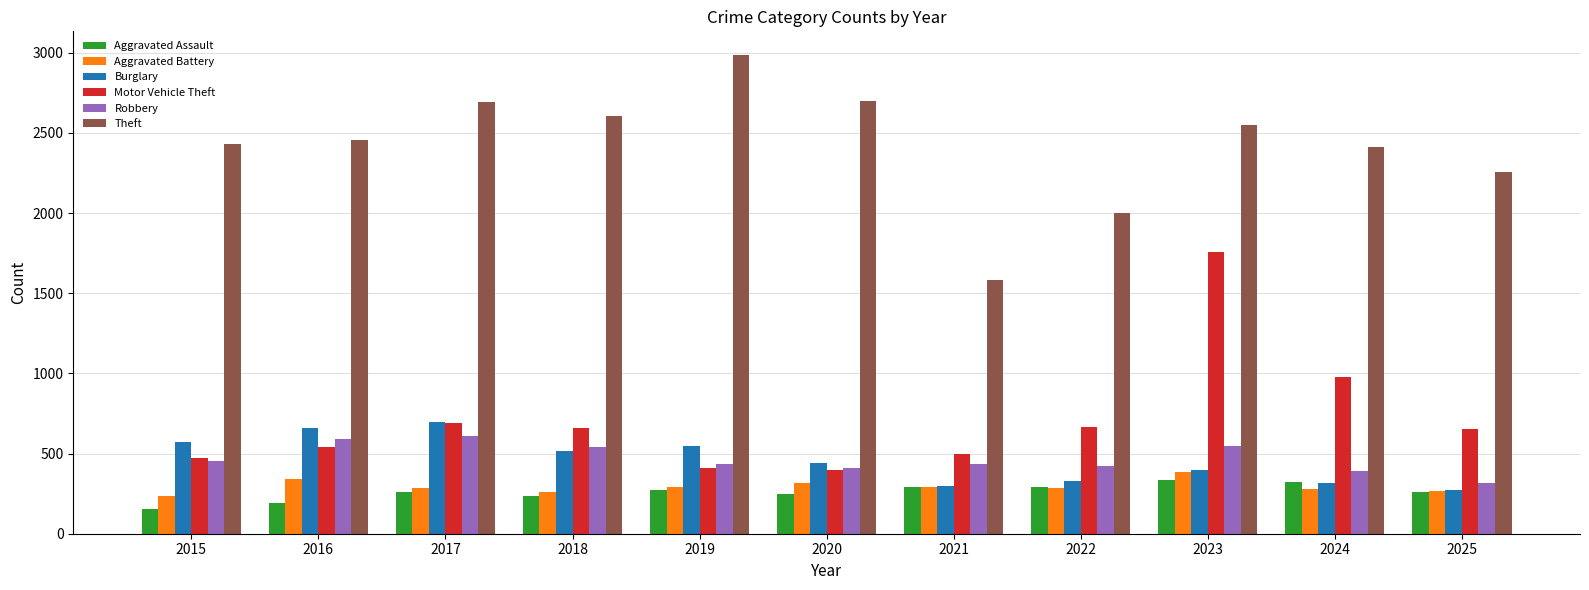

What is the average value of the Burglary series?

460